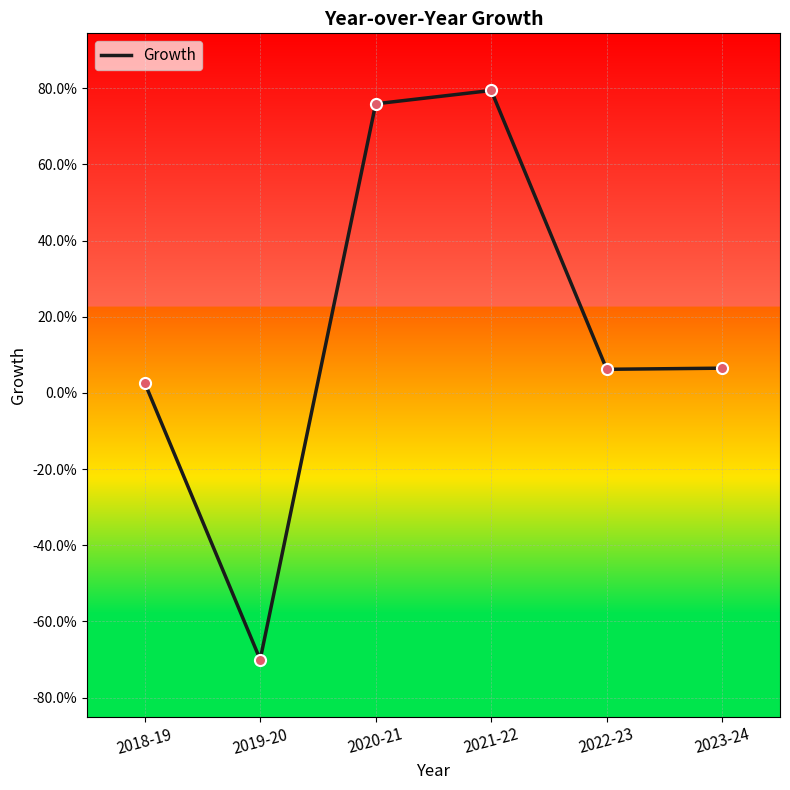

What is the change in value from 2021-22 to 2023-24?

-0.7